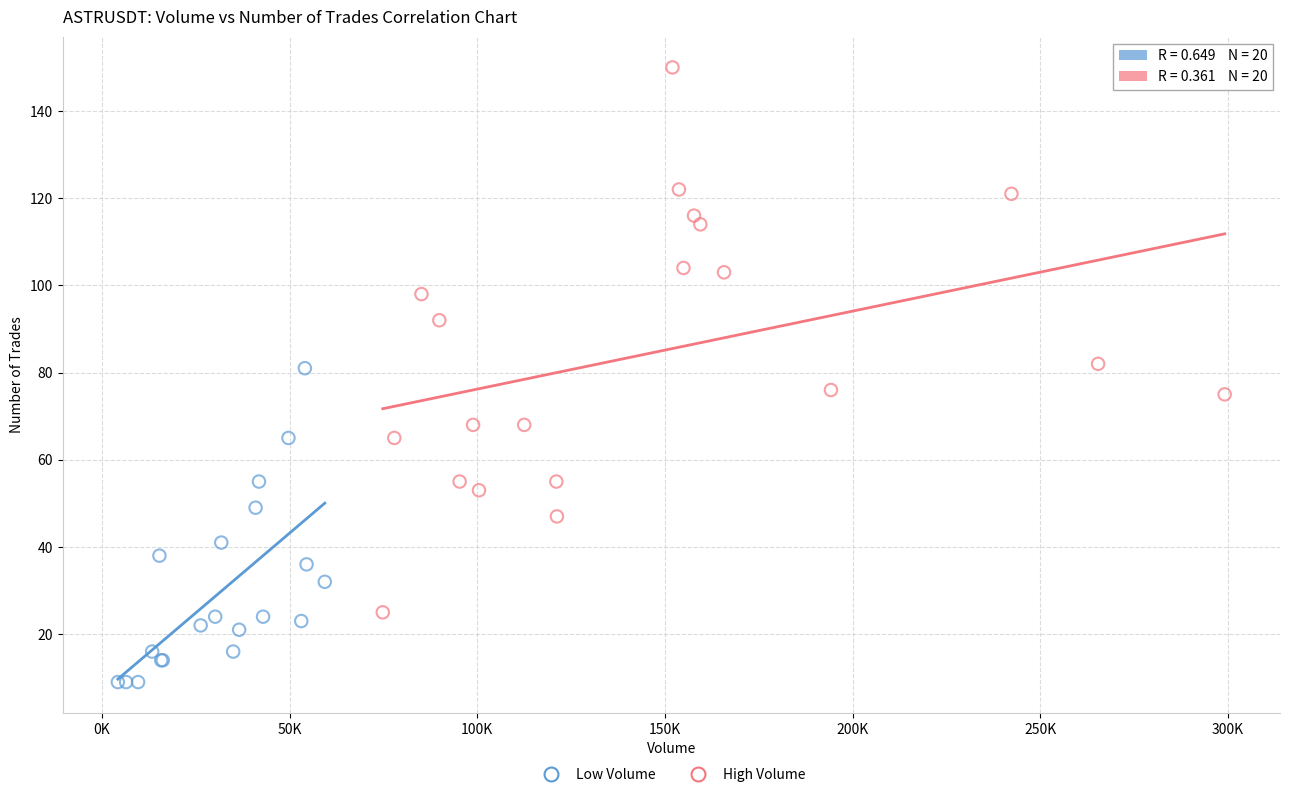

Which series has the widest spread of Y values?

High Volume